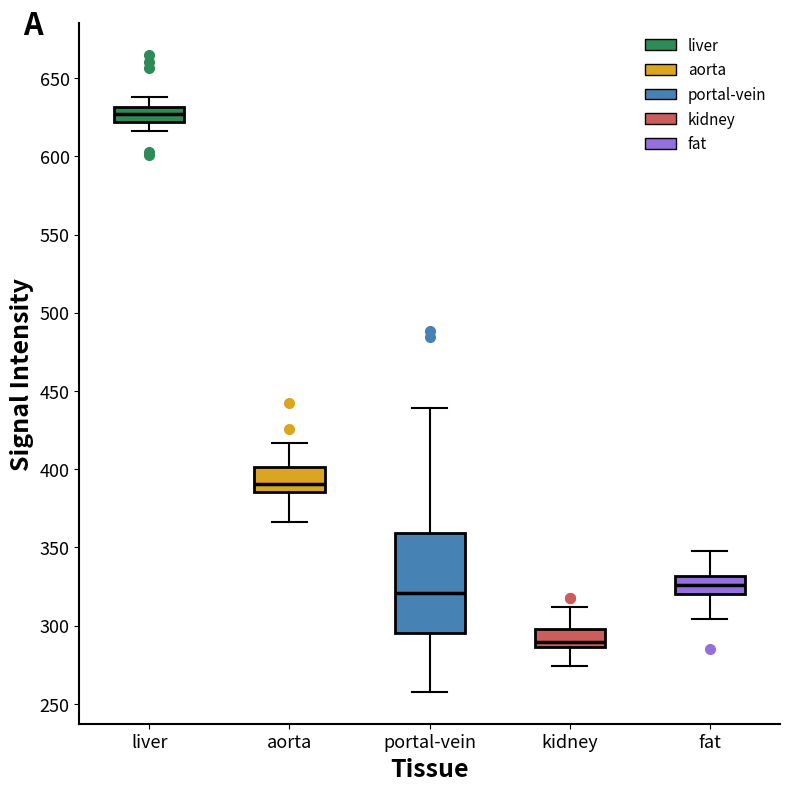

Reading left to right, transcribe this box plot: for each box, give where its median line is, the range the box spans, and where its two whiskers end, as read against the y-axis. The values are not printed on the chart, so give them approximately, as read against the axis.

liver: median 625, box 620 to 630, whiskers 615 to 640
aorta: median 390, box 385 to 400, whiskers 365 to 415
portal-vein: median 320, box 295 to 360, whiskers 260 to 440
kidney: median 290, box 285 to 300, whiskers 275 to 310
fat: median 325, box 320 to 330, whiskers 305 to 345